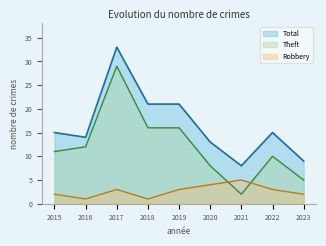

How many lines are shown in the chart?

3